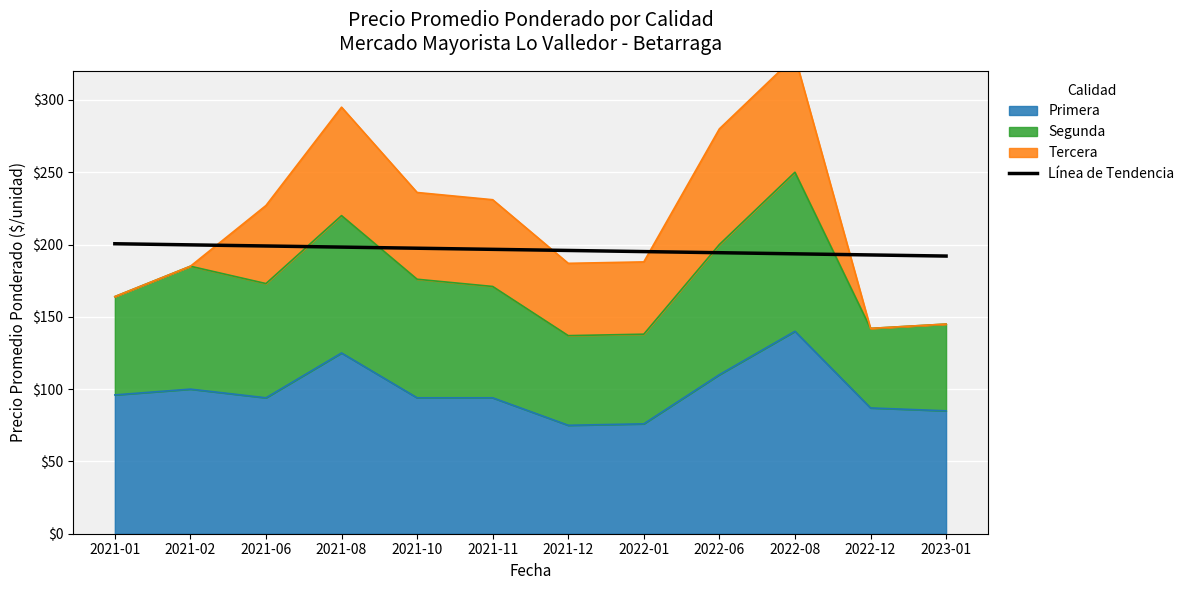

What is the value of the 7th point from the left?

195.9